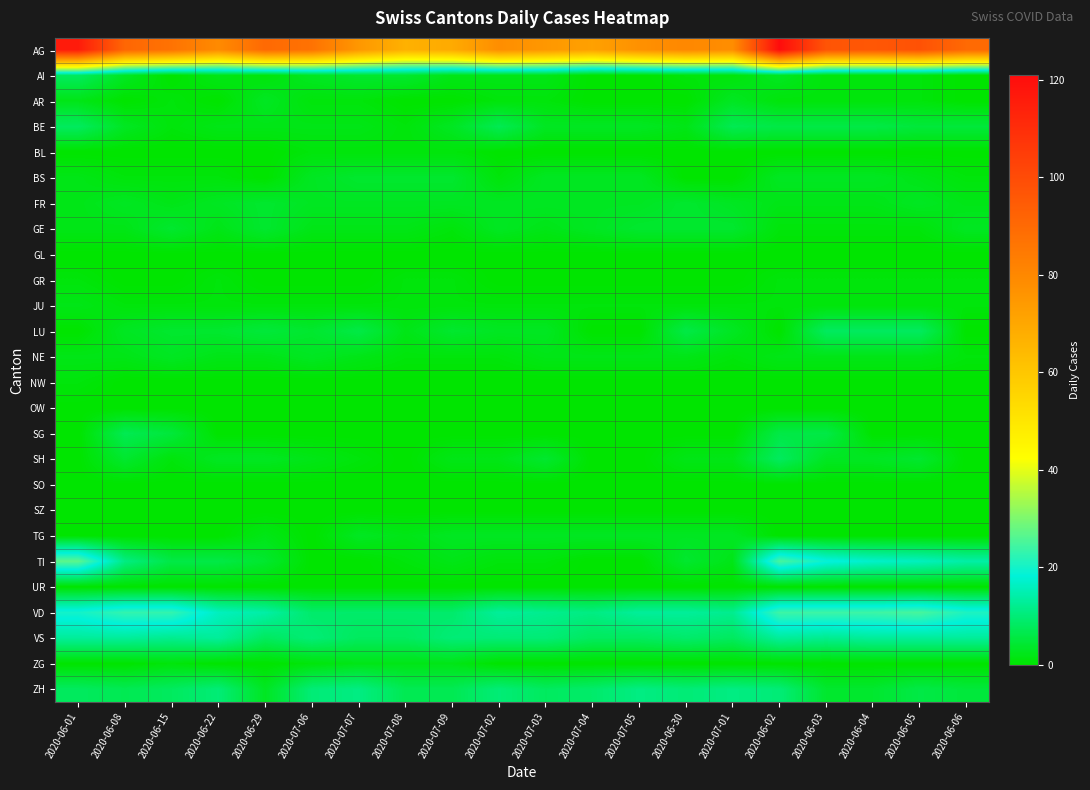

Reading right to left, what are all the values shown in this chart?

AG: 2020-06-06=90	2020-06-05=98	2020-06-04=96	2020-06-03=97	2020-06-02=121	2020-07-01=78	2020-06-30=80	2020-07-05=77	2020-07-04=72	2020-07-03=75	2020-07-02=78	2020-07-09=69	2020-07-08=67	2020-07-07=75	2020-07-06=87	2020-06-29=90	2020-06-22=79	2020-06-15=87	2020-06-08=91	2020-06-01=116
AI: 2020-06-06=0	2020-06-05=1	2020-06-04=1	2020-06-03=1	2020-06-02=3	2020-07-01=1	2020-06-30=1	2020-07-05=0	2020-07-04=0	2020-07-03=2	2020-07-02=2	2020-07-09=2	2020-07-08=4	2020-07-07=4	2020-07-06=3	2020-06-29=1	2020-06-22=2	2020-06-15=0	2020-06-08=3	2020-06-01=8
AR: 2020-06-06=0	2020-06-05=1	2020-06-04=1	2020-06-03=1	2020-06-02=1	2020-07-01=3	2020-06-30=0	2020-07-05=0	2020-07-04=0	2020-07-03=1	2020-07-02=1	2020-07-09=0	2020-07-08=0	2020-07-07=1	2020-07-06=1	2020-06-29=3	2020-06-22=0	2020-06-15=1	2020-06-08=0	2020-06-01=2
BE: 2020-06-06=5	2020-06-05=5	2020-06-04=6	2020-06-03=6	2020-06-02=6	2020-07-01=7	2020-06-30=2	2020-07-05=3	2020-07-04=3	2020-07-03=3	2020-07-02=7	2020-07-09=3	2020-07-08=1	2020-07-07=2	2020-07-06=2	2020-06-29=2	2020-06-22=2	2020-06-15=1	2020-06-08=3	2020-06-01=8
BL: 2020-06-06=0	2020-06-05=0	2020-06-04=0	2020-06-03=0	2020-06-02=0	2020-07-01=0	2020-06-30=0	2020-07-05=0	2020-07-04=0	2020-07-03=0	2020-07-02=0	2020-07-09=1	2020-07-08=1	2020-07-07=1	2020-07-06=1	2020-06-29=0	2020-06-22=0	2020-06-15=0	2020-06-08=0	2020-06-01=0
BS: 2020-06-06=1	2020-06-05=2	2020-06-04=3	2020-06-03=3	2020-06-02=3	2020-07-01=0	2020-06-30=0	2020-07-05=3	2020-07-04=3	2020-07-03=3	2020-07-02=1	2020-07-09=4	2020-07-08=4	2020-07-07=4	2020-07-06=3	2020-06-29=0	2020-06-22=1	2020-06-15=1	2020-06-08=1	2020-06-01=2
FR: 2020-06-06=2	2020-06-05=3	2020-06-04=2	2020-06-03=2	2020-06-02=2	2020-07-01=3	2020-06-30=4	2020-07-05=3	2020-07-04=3	2020-07-03=3	2020-07-02=3	2020-07-09=3	2020-07-08=3	2020-07-07=3	2020-07-06=3	2020-06-29=4	2020-06-22=3	2020-06-15=2	2020-06-08=3	2020-06-01=2
GE: 2020-06-06=3	2020-06-05=1	2020-06-04=1	2020-06-03=1	2020-06-02=1	2020-07-01=4	2020-06-30=4	2020-07-05=4	2020-07-04=3	2020-07-03=2	2020-07-02=3	2020-07-09=1	2020-07-08=2	2020-07-07=2	2020-07-06=2	2020-06-29=4	2020-06-22=2	2020-06-15=4	2020-06-08=2	2020-06-01=2
GL: 2020-06-06=0	2020-06-05=0	2020-06-04=0	2020-06-03=0	2020-06-02=0	2020-07-01=0	2020-06-30=0	2020-07-05=0	2020-07-04=0	2020-07-03=0	2020-07-02=0	2020-07-09=0	2020-07-08=0	2020-07-07=0	2020-07-06=0	2020-06-29=0	2020-06-22=0	2020-06-15=0	2020-06-08=0	2020-06-01=0
GR: 2020-06-06=1	2020-06-05=1	2020-06-04=1	2020-06-03=1	2020-06-02=1	2020-07-01=0	2020-06-30=0	2020-07-05=0	2020-07-04=0	2020-07-03=0	2020-07-02=0	2020-07-09=1	2020-07-08=1	2020-07-07=0	2020-07-06=0	2020-06-29=0	2020-06-22=1	2020-06-15=0	2020-06-08=0	2020-06-01=1
JU: 2020-06-06=1	2020-06-05=1	2020-06-04=1	2020-06-03=1	2020-06-02=1	2020-07-01=1	2020-06-30=1	2020-07-05=1	2020-07-04=1	2020-07-03=1	2020-07-02=1	2020-07-09=1	2020-07-08=1	2020-07-07=1	2020-07-06=1	2020-06-29=1	2020-06-22=1	2020-06-15=1	2020-06-08=1	2020-06-01=2
LU: 2020-06-06=0	2020-06-05=8	2020-06-04=8	2020-06-03=8	2020-06-02=0	2020-07-01=3	2020-06-30=6	2020-07-05=0	2020-07-04=0	2020-07-03=3	2020-07-02=3	2020-07-09=4	2020-07-08=2	2020-07-07=6	2020-07-06=4	2020-06-29=5	2020-06-22=4	2020-06-15=4	2020-06-08=3	2020-06-01=0
NE: 2020-06-06=1	2020-06-05=2	2020-06-04=2	2020-06-03=2	2020-06-02=2	2020-07-01=1	2020-06-30=2	2020-07-05=2	2020-07-04=2	2020-07-03=2	2020-07-02=1	2020-07-09=1	2020-07-08=1	2020-07-07=2	2020-07-06=3	2020-06-29=2	2020-06-22=2	2020-06-15=3	2020-06-08=2	2020-06-01=2
NW: 2020-06-06=0	2020-06-05=0	2020-06-04=0	2020-06-03=0	2020-06-02=0	2020-07-01=0	2020-06-30=0	2020-07-05=0	2020-07-04=0	2020-07-03=0	2020-07-02=0	2020-07-09=0	2020-07-08=0	2020-07-07=0	2020-07-06=0	2020-06-29=0	2020-06-22=0	2020-06-15=0	2020-06-08=0	2020-06-01=1
OW: 2020-06-06=0	2020-06-05=0	2020-06-04=0	2020-06-03=0	2020-06-02=0	2020-07-01=0	2020-06-30=0	2020-07-05=0	2020-07-04=0	2020-07-03=0	2020-07-02=0	2020-07-09=0	2020-07-08=0	2020-07-07=0	2020-07-06=0	2020-06-29=0	2020-06-22=0	2020-06-15=0	2020-06-08=0	2020-06-01=0
SG: 2020-06-06=0	2020-06-05=0	2020-06-04=0	2020-06-03=6	2020-06-02=6	2020-07-01=0	2020-06-30=0	2020-07-05=0	2020-07-04=0	2020-07-03=0	2020-07-02=0	2020-07-09=0	2020-07-08=0	2020-07-07=0	2020-07-06=0	2020-06-29=0	2020-06-22=0	2020-06-15=5	2020-06-08=7	2020-06-01=0
SH: 2020-06-06=0	2020-06-05=4	2020-06-04=3	2020-06-03=3	2020-06-02=8	2020-07-01=2	2020-06-30=2	2020-07-05=0	2020-07-04=0	2020-07-03=4	2020-07-02=2	2020-07-09=2	2020-07-08=0	2020-07-07=1	2020-07-06=2	2020-06-29=3	2020-06-22=3	2020-06-15=1	2020-06-08=4	2020-06-01=0
SO: 2020-06-06=0	2020-06-05=0	2020-06-04=0	2020-06-03=0	2020-06-02=0	2020-07-01=0	2020-06-30=0	2020-07-05=0	2020-07-04=0	2020-07-03=0	2020-07-02=0	2020-07-09=0	2020-07-08=0	2020-07-07=0	2020-07-06=0	2020-06-29=0	2020-06-22=0	2020-06-15=0	2020-06-08=0	2020-06-01=0
SZ: 2020-06-06=0	2020-06-05=0	2020-06-04=0	2020-06-03=0	2020-06-02=0	2020-07-01=0	2020-06-30=0	2020-07-05=0	2020-07-04=0	2020-07-03=0	2020-07-02=0	2020-07-09=0	2020-07-08=0	2020-07-07=0	2020-07-06=0	2020-06-29=0	2020-06-22=0	2020-06-15=0	2020-06-08=0	2020-06-01=0
TG: 2020-06-06=0	2020-06-05=0	2020-06-04=0	2020-06-03=0	2020-06-02=0	2020-07-01=3	2020-06-30=3	2020-07-05=3	2020-07-04=3	2020-07-03=3	2020-07-02=3	2020-07-09=3	2020-07-08=2	2020-07-07=3	2020-07-06=0	2020-06-29=2	2020-06-22=0	2020-06-15=0	2020-06-08=0	2020-06-01=0
TI: 2020-06-06=14	2020-06-05=16	2020-06-04=17	2020-06-03=19	2020-06-02=25	2020-07-01=2	2020-06-30=4	2020-07-05=0	2020-07-04=0	2020-07-03=1	2020-07-02=1	2020-07-09=2	2020-07-08=1	2020-07-07=0	2020-07-06=0	2020-06-29=4	2020-06-22=6	2020-06-15=6	2020-06-08=11	2020-06-01=27
UR: 2020-06-06=0	2020-06-05=0	2020-06-04=0	2020-06-03=0	2020-06-02=0	2020-07-01=0	2020-06-30=0	2020-07-05=0	2020-07-04=0	2020-07-03=0	2020-07-02=0	2020-07-09=0	2020-07-08=0	2020-07-07=0	2020-07-06=0	2020-06-29=0	2020-06-22=0	2020-06-15=0	2020-06-08=0	2020-06-01=0
VD: 2020-06-06=21	2020-06-05=25	2020-06-04=24	2020-06-03=24	2020-06-02=24	2020-07-01=12	2020-06-30=13	2020-07-05=13	2020-07-04=11	2020-07-03=12	2020-07-02=13	2020-07-09=9	2020-07-08=9	2020-07-07=9	2020-07-06=9	2020-06-29=14	2020-06-22=16	2020-06-15=23	2020-06-08=23	2020-06-01=20
VS: 2020-06-06=13	2020-06-05=13	2020-06-04=13	2020-06-03=12	2020-06-02=13	2020-07-01=8	2020-06-30=9	2020-07-05=8	2020-07-04=8	2020-07-03=10	2020-07-02=10	2020-07-09=10	2020-07-08=8	2020-07-07=8	2020-07-06=10	2020-06-29=8	2020-06-22=13	2020-06-15=12	2020-06-08=13	2020-06-01=13
ZG: 2020-06-06=0	2020-06-05=0	2020-06-04=0	2020-06-03=0	2020-06-02=0	2020-07-01=0	2020-06-30=0	2020-07-05=0	2020-07-04=0	2020-07-03=0	2020-07-02=0	2020-07-09=2	2020-07-08=2	2020-07-07=2	2020-07-06=1	2020-06-29=0	2020-06-22=0	2020-06-15=1	2020-06-08=0	2020-06-01=0
ZH: 2020-06-06=5	2020-06-05=6	2020-06-04=4	2020-06-03=4	2020-06-02=10	2020-07-01=11	2020-06-30=10	2020-07-05=11	2020-07-04=9	2020-07-03=8	2020-07-02=10	2020-07-09=7	2020-07-08=7	2020-07-07=11	2020-07-06=10	2020-06-29=3	2020-06-22=10	2020-06-15=8	2020-06-08=7	2020-06-01=8